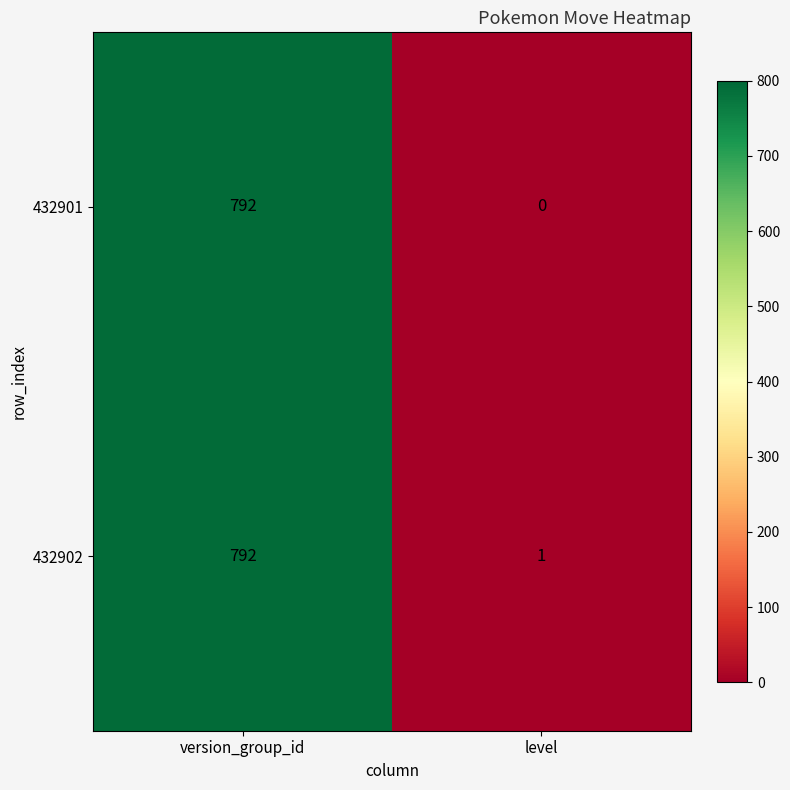

Count the number of categories in the chart.

2